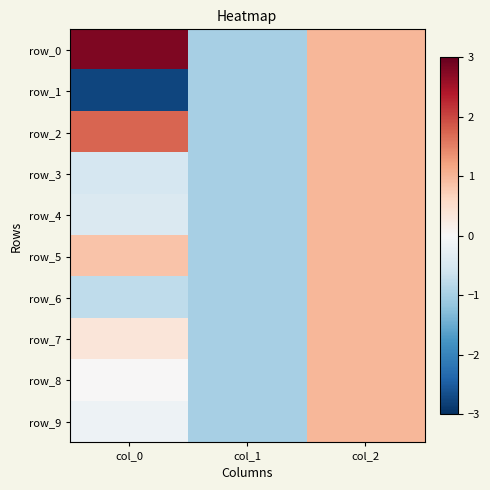

How many values in the row_1 series exceed -1?

1